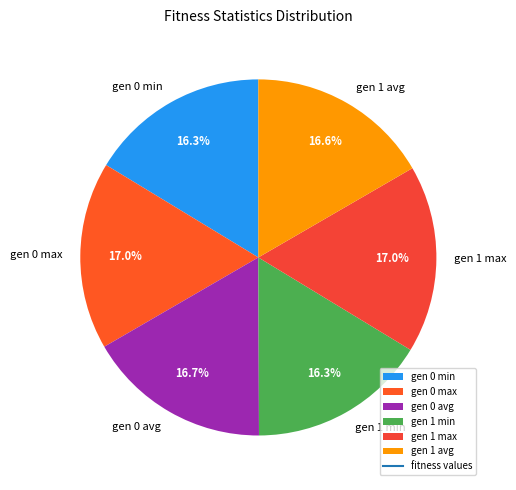

To the nearest percent, what portion does gen 0 avg represent?

17%